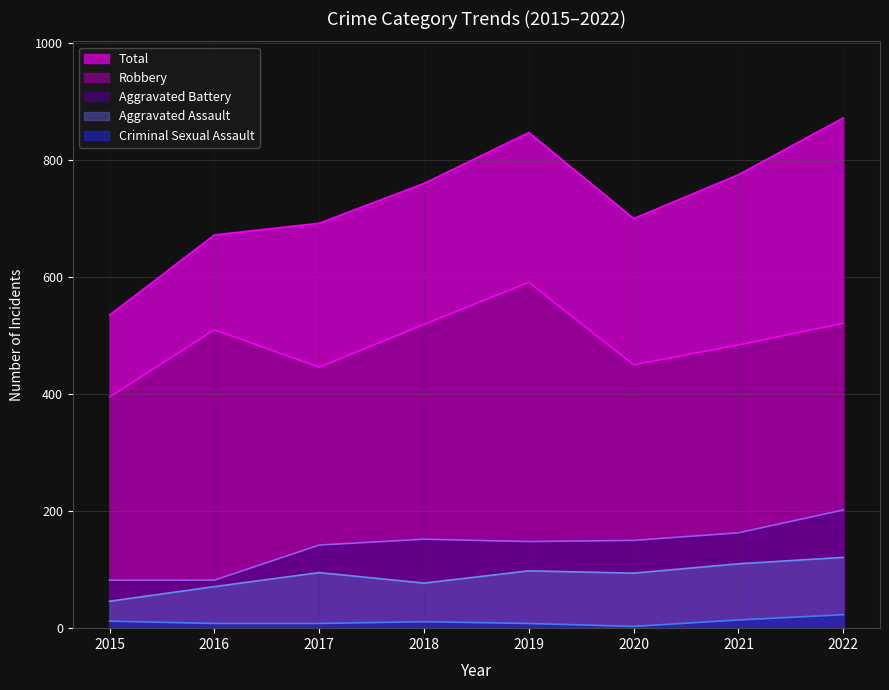

Which series has the largest total across all categories?

Total